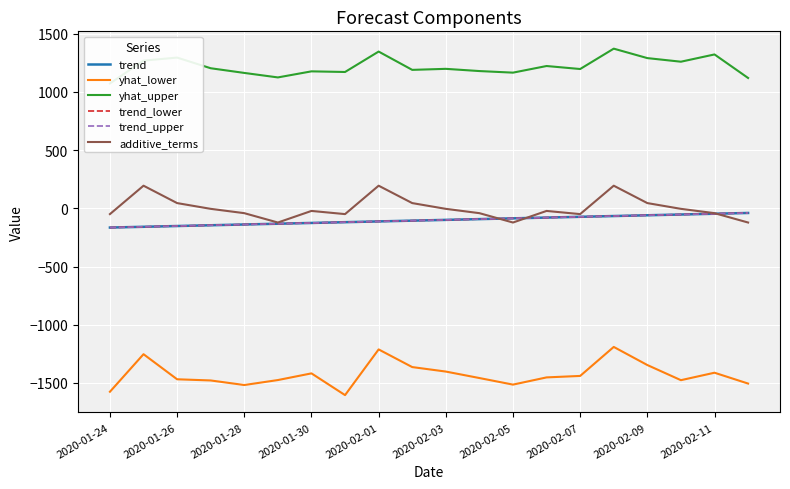

Which has a higher value, 2020-01-30 or 2020-02-11?

2020-02-11